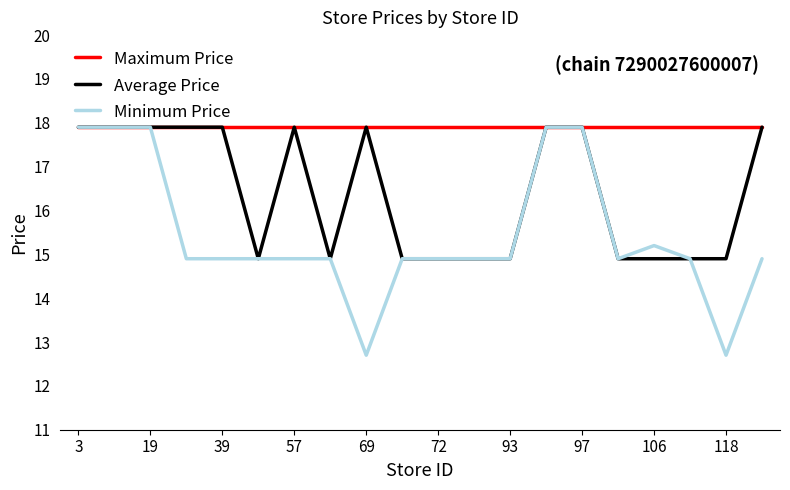

Which series has the largest total across all categories?

Maximum Price